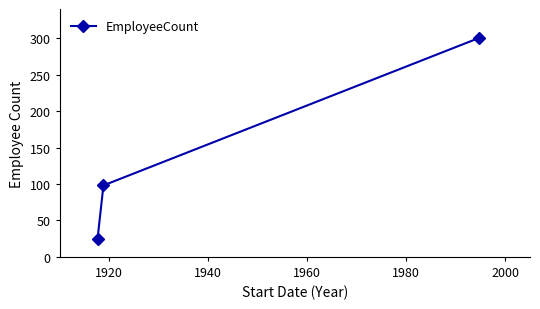

What is the smallest value displayed?

25